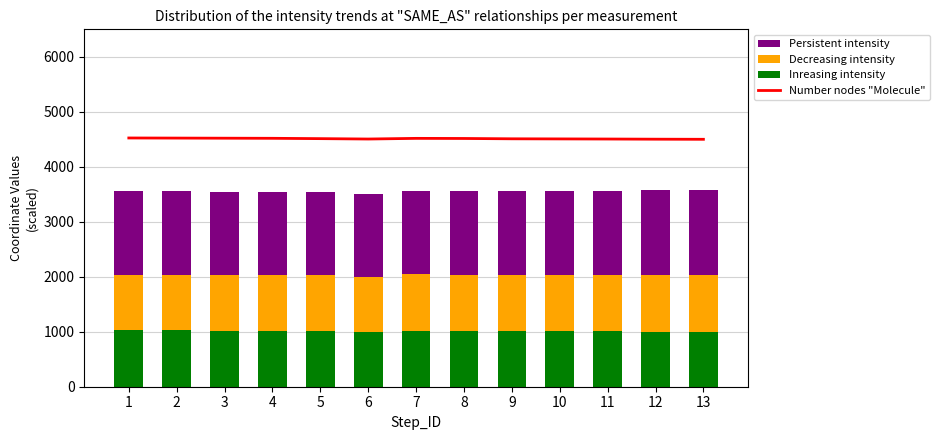

What is the difference between the second highest and second lowest values in the Inreasing intensity series?

21.0